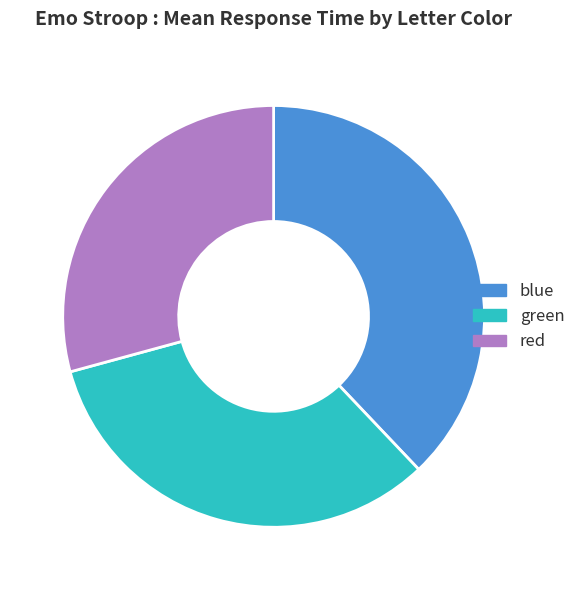

Do blue and green together represent more than half of the pie?

Yes